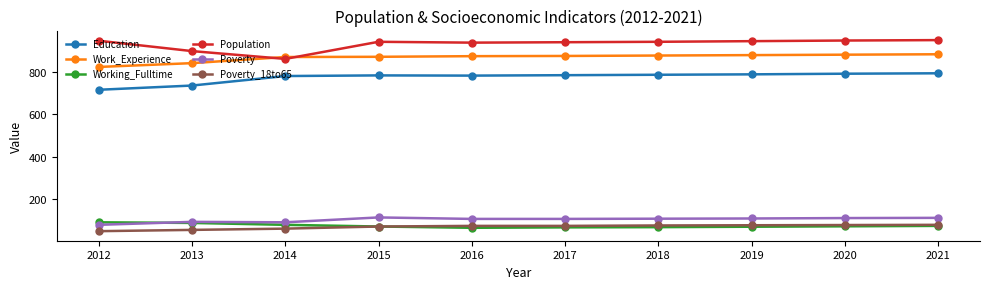

True or false: Work_Experience has a value of 1250 at 2017.

False